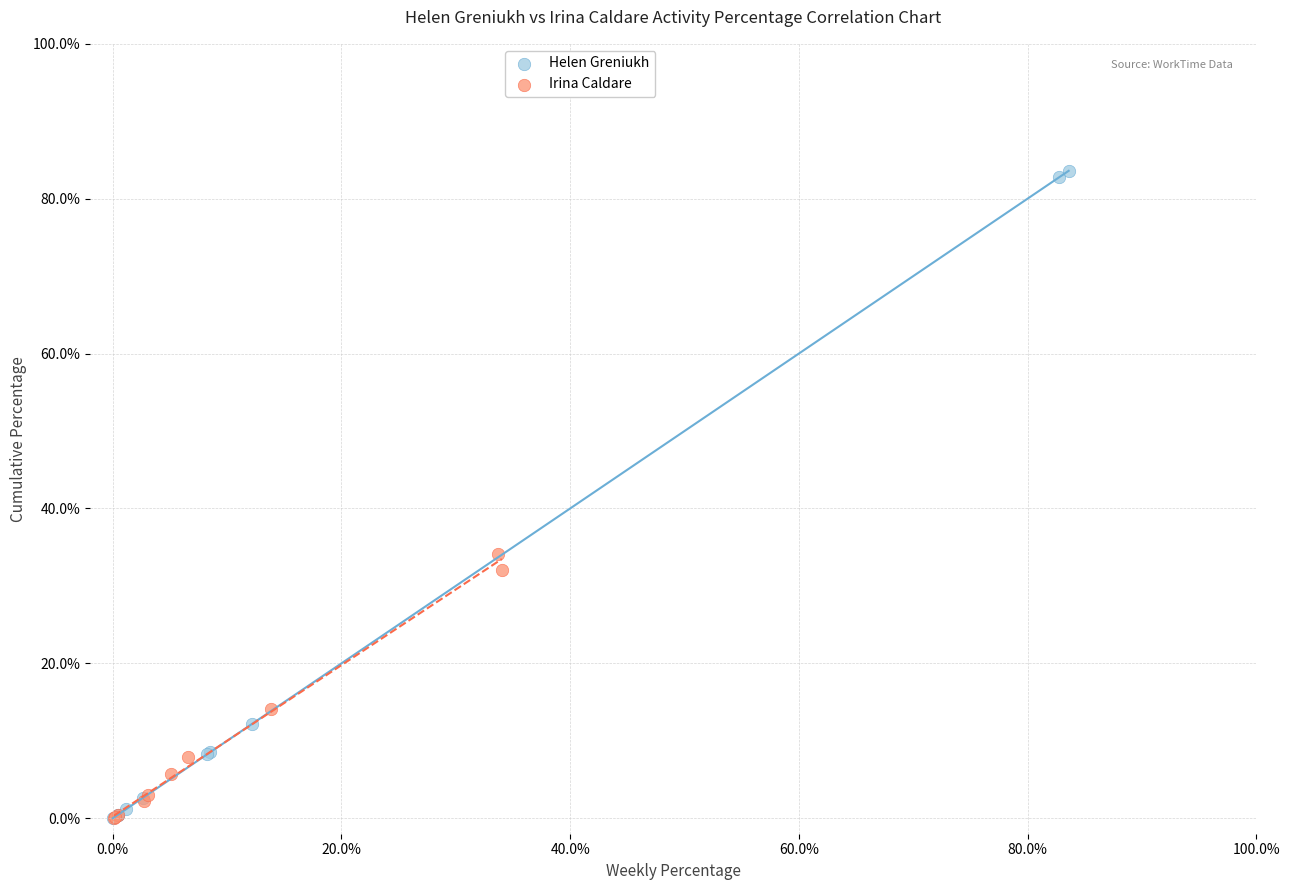

What are all the series names shown in the legend?

Helen Greniukh, Irina Caldare